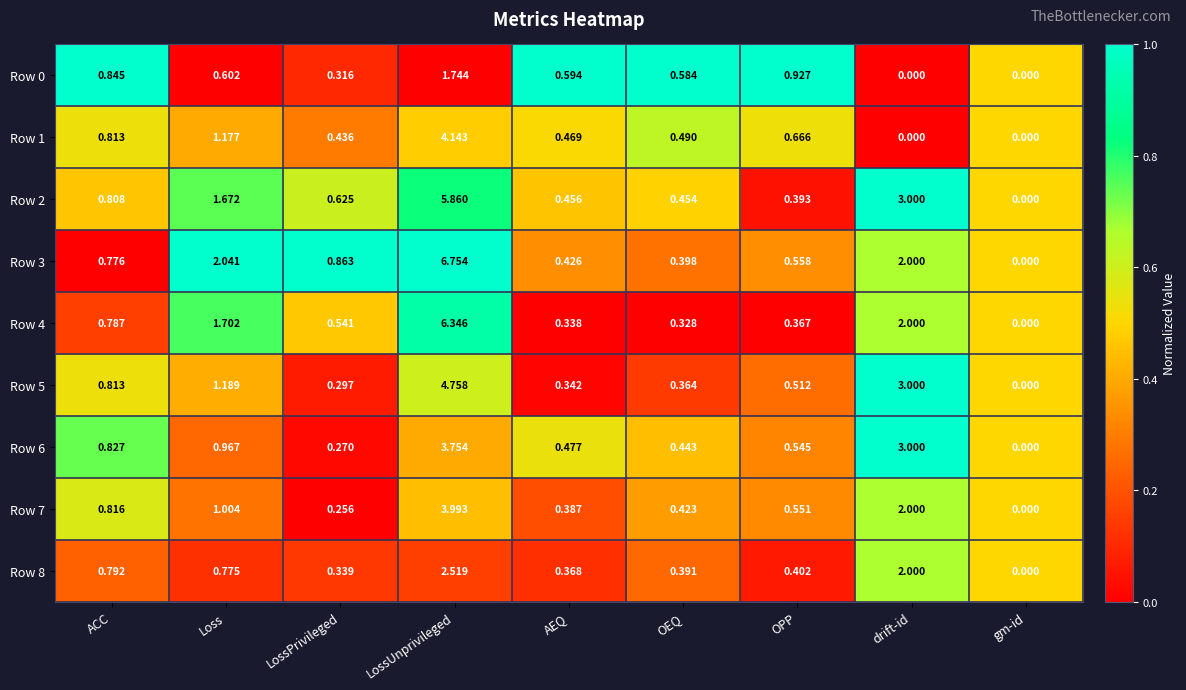

Rank the categories by Row 2 value from lowest to highest.

gm-id, OPP, OEQ, AEQ, LossPrivileged, ACC, Loss, drift-id, LossUnprivileged